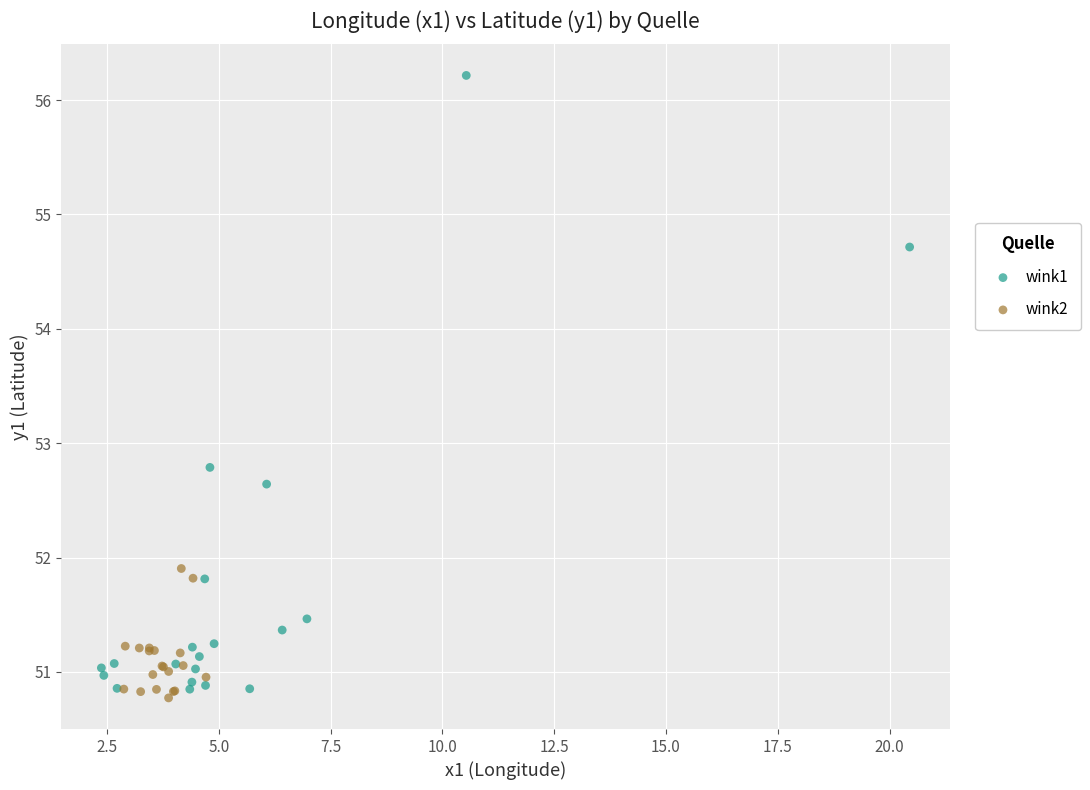

Which series reaches the maximum Y coordinate?

wink1